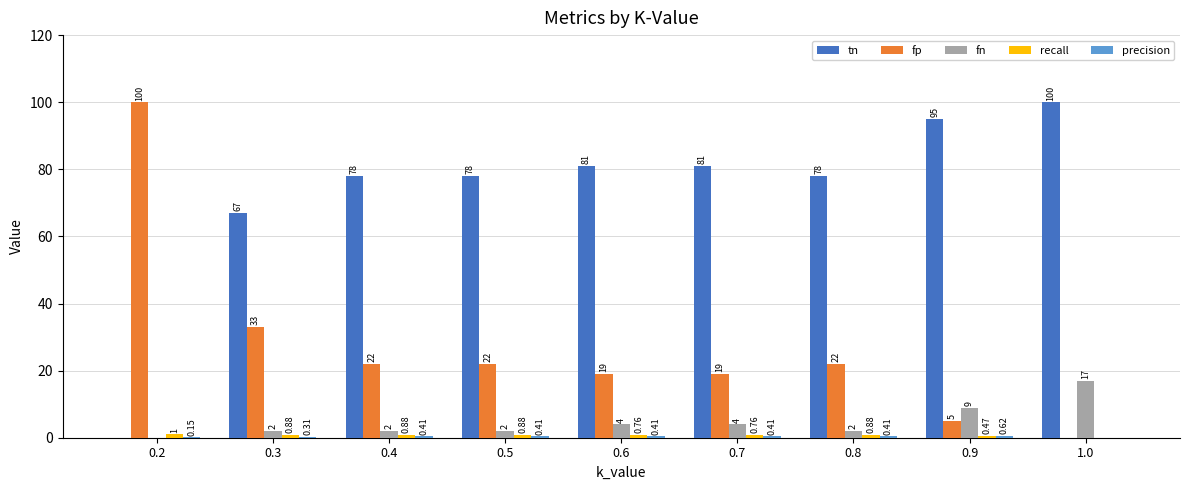

Rank the categories by fp value from lowest to highest.

1.0, 0.9, 0.6, 0.7, 0.4, 0.5, 0.8, 0.3, 0.2